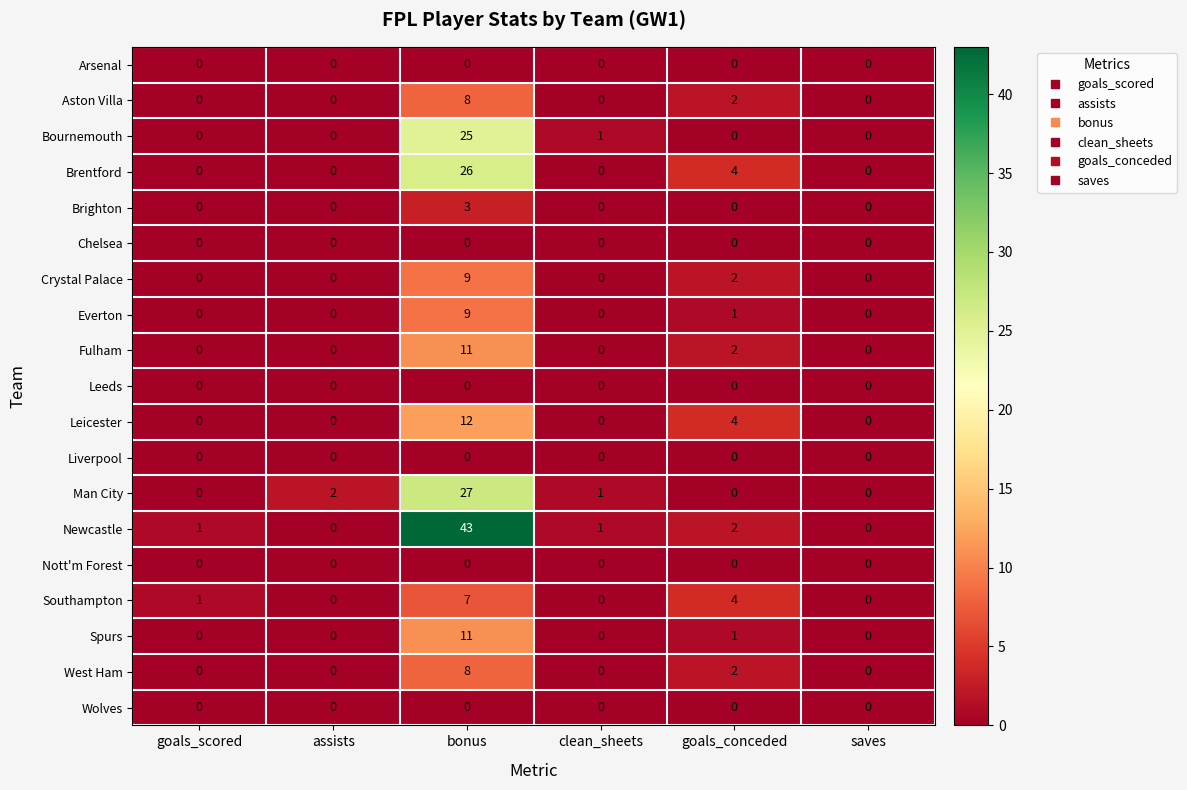

Count the Brighton values in the range 0 to 1.

5